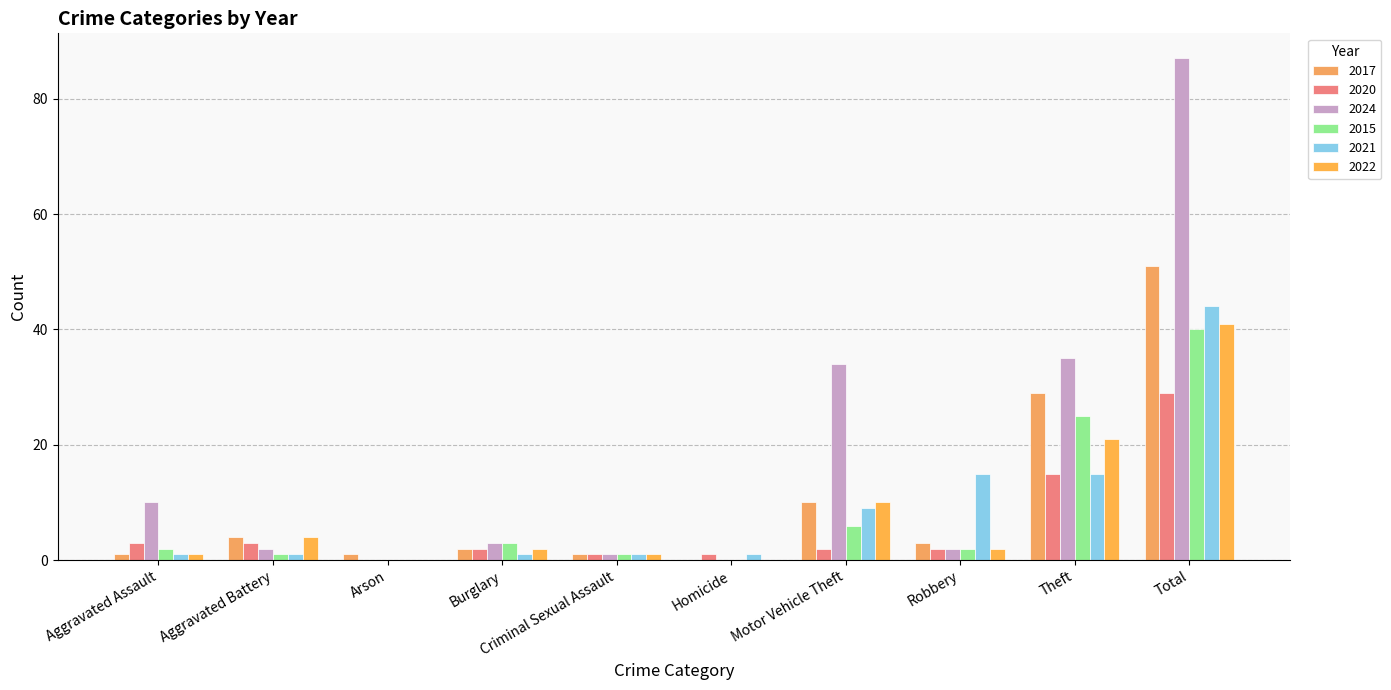

Rank the categories by 2020 value from lowest to highest.

Arson, Criminal Sexual Assault, Homicide, Burglary, Motor Vehicle Theft, Robbery, Aggravated Assault, Aggravated Battery, Theft, Total